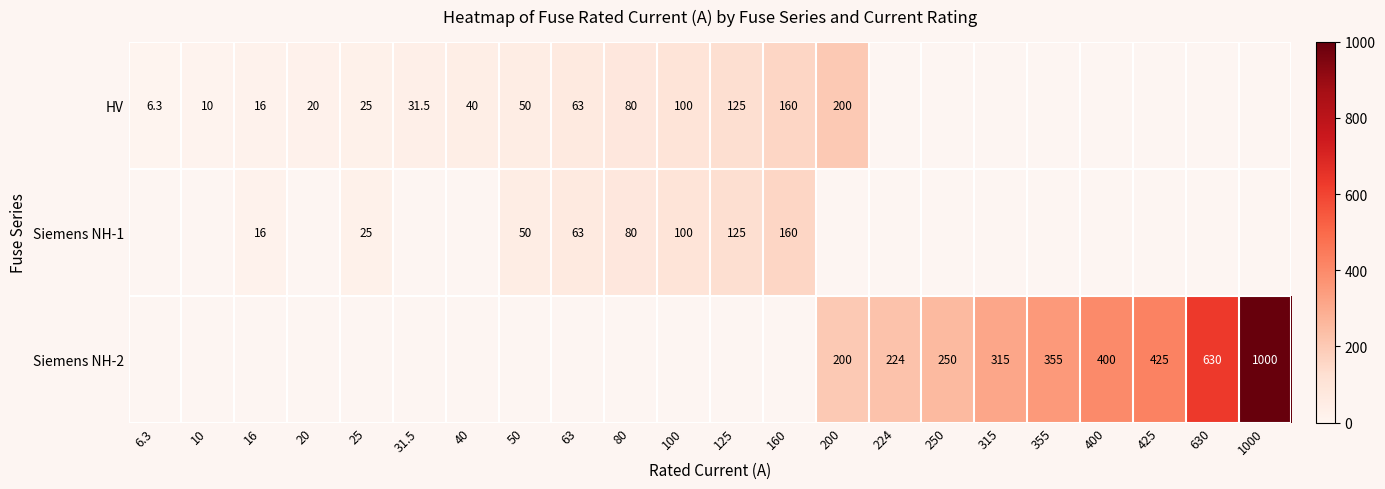

Is the value of Siemens NH-2 at 630 greater than the value of Siemens NH-1 at 16?

Yes